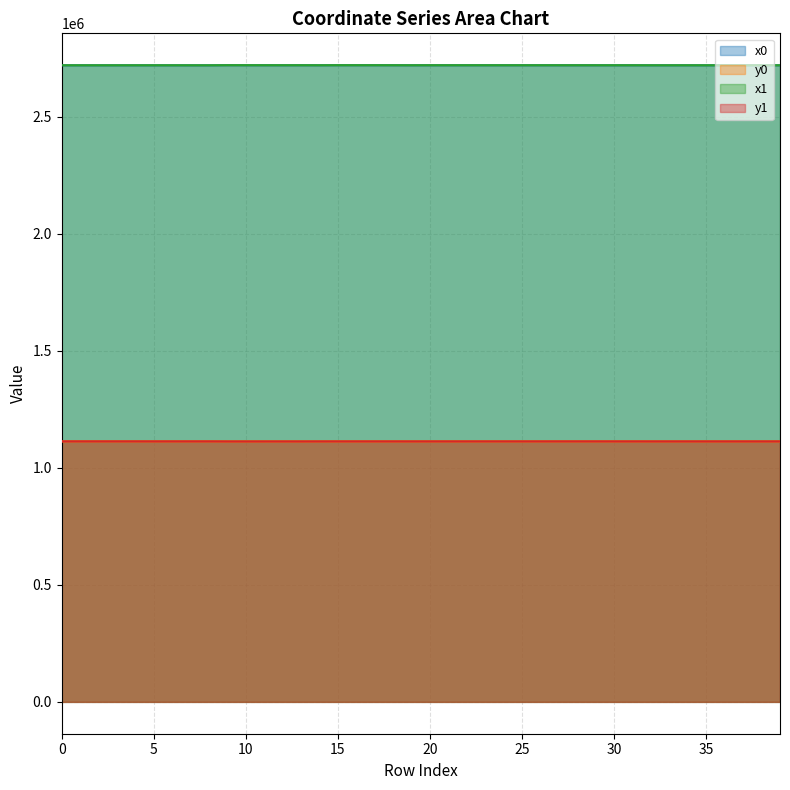

True or false: x1 and y0 cross at least once.

False